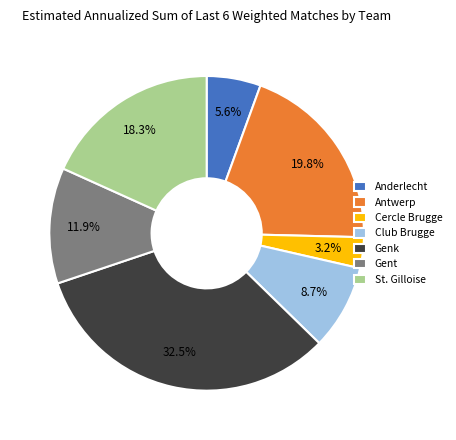

Is it true that St. Gilloise is 18% of the pie?

True